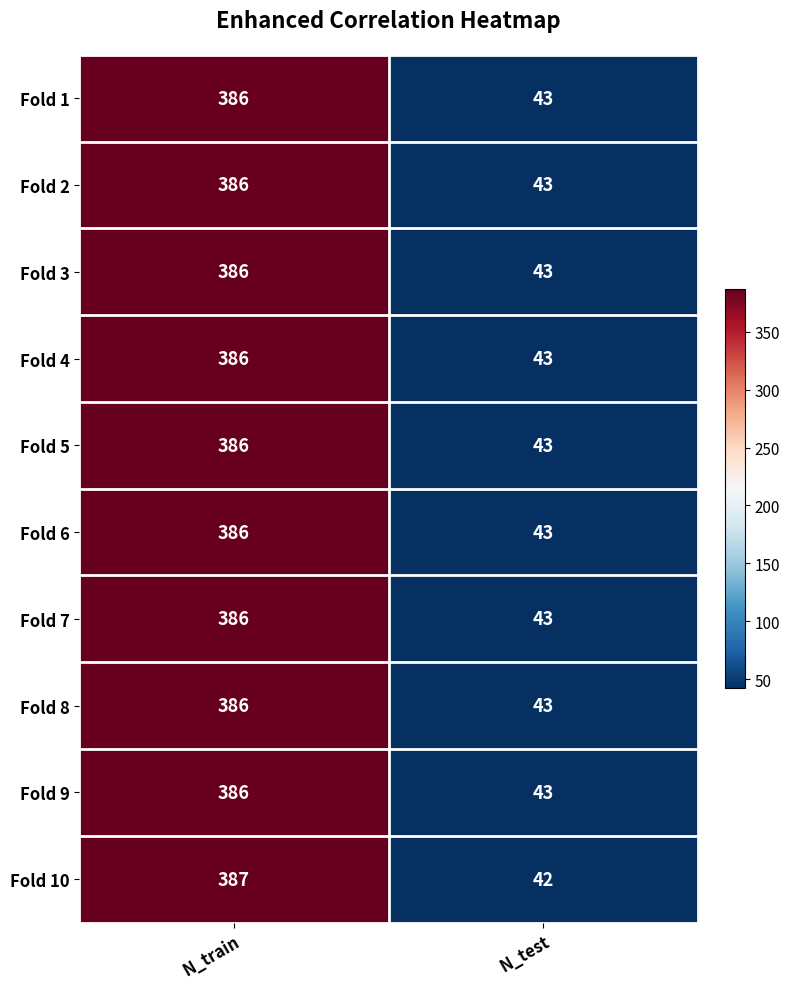

Reading right to left, what are all the values shown in this chart?

Fold 1: 43	386
Fold 2: 43	386
Fold 3: 43	386
Fold 4: 43	386
Fold 5: 43	386
Fold 6: 43	386
Fold 7: 43	386
Fold 8: 43	386
Fold 9: 43	386
Fold 10: 42	387